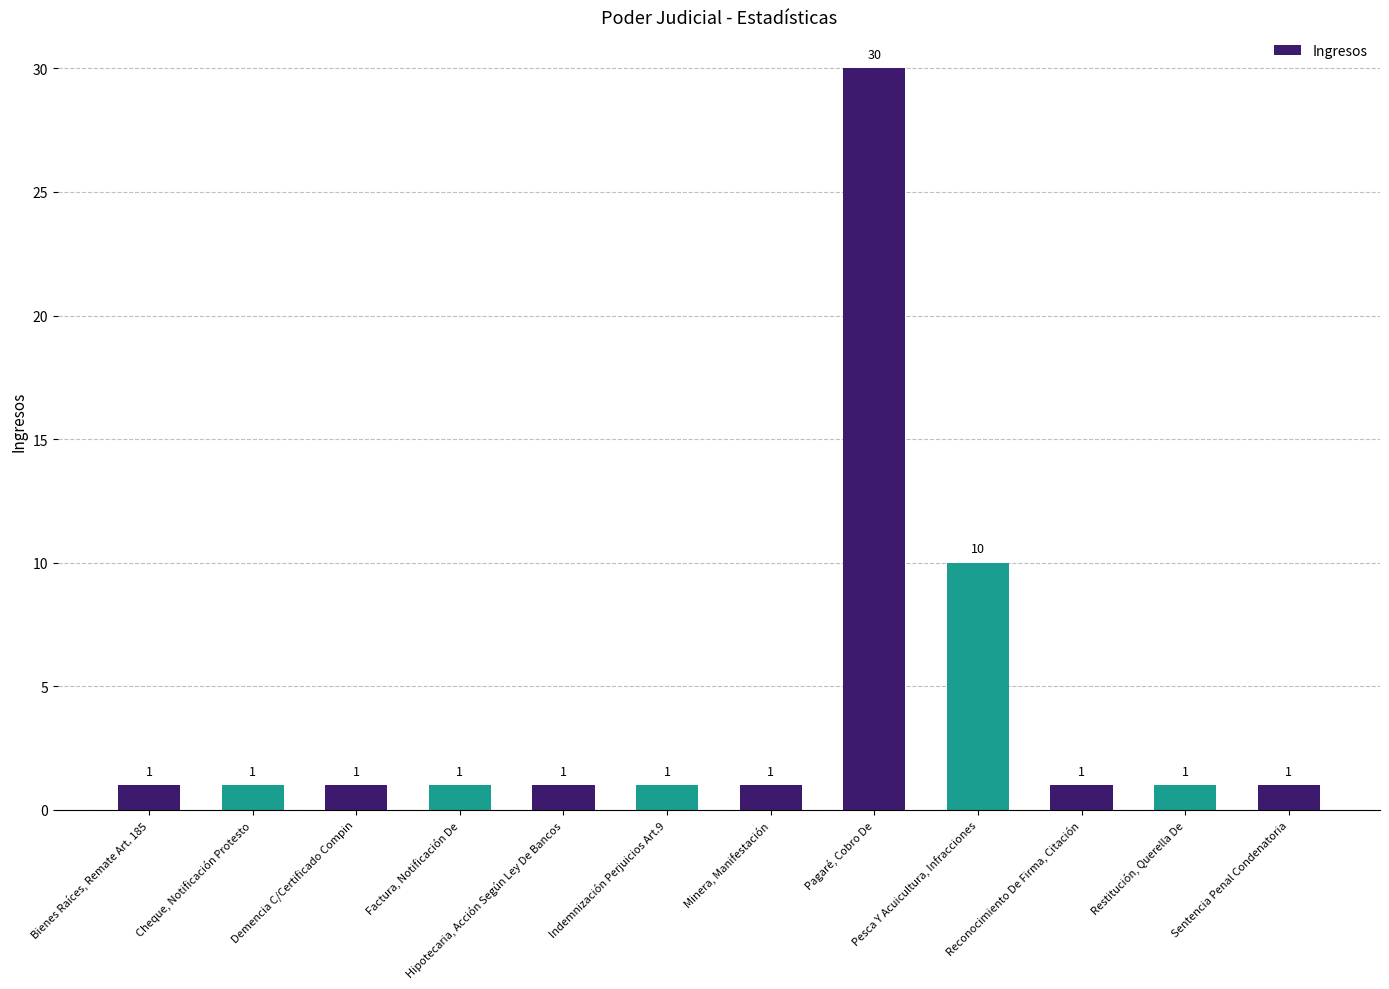

Reading right to left, list all the values displayed in this chart.

1	1	1	10	30	1	1	1	1	1	1	1